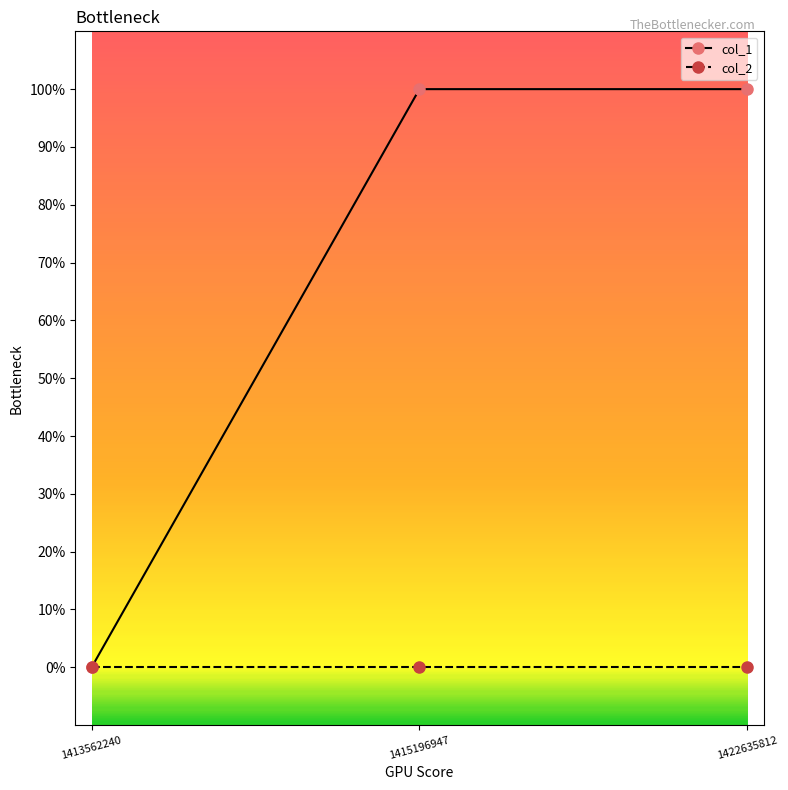

At which category does the chart reach its minimum across all series?

1413562240